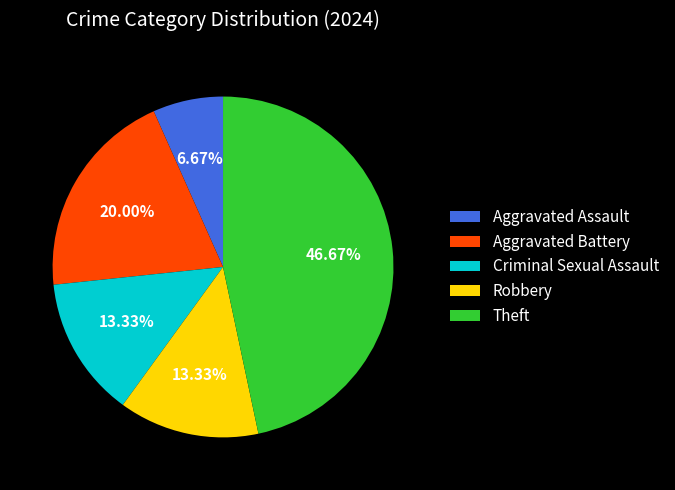

To the nearest percent, what percentage of the pie is Robbery?

13%